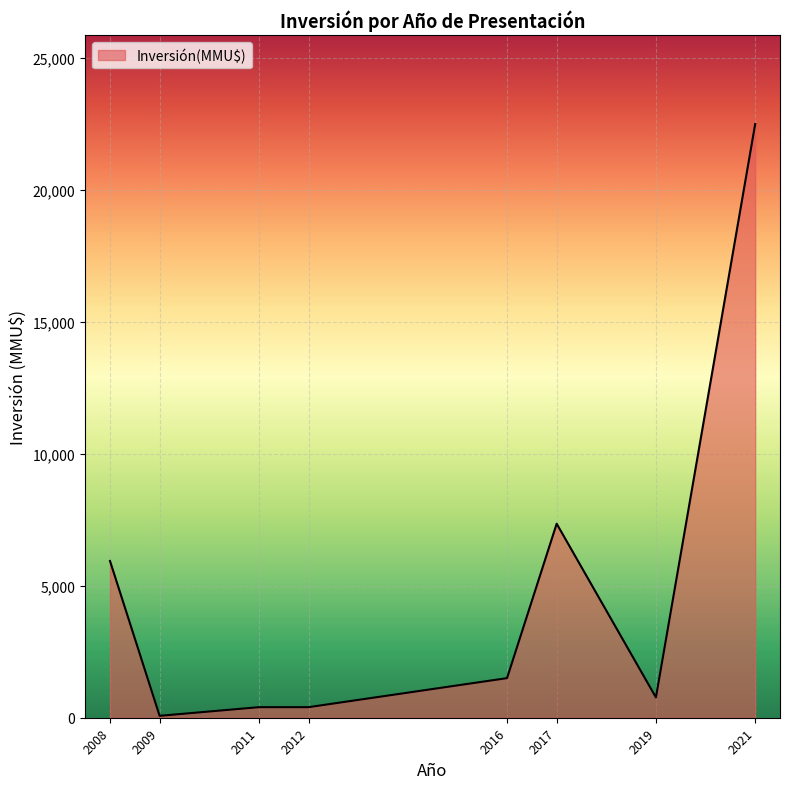

What is the change in value from 2016 to 2021?

+20988